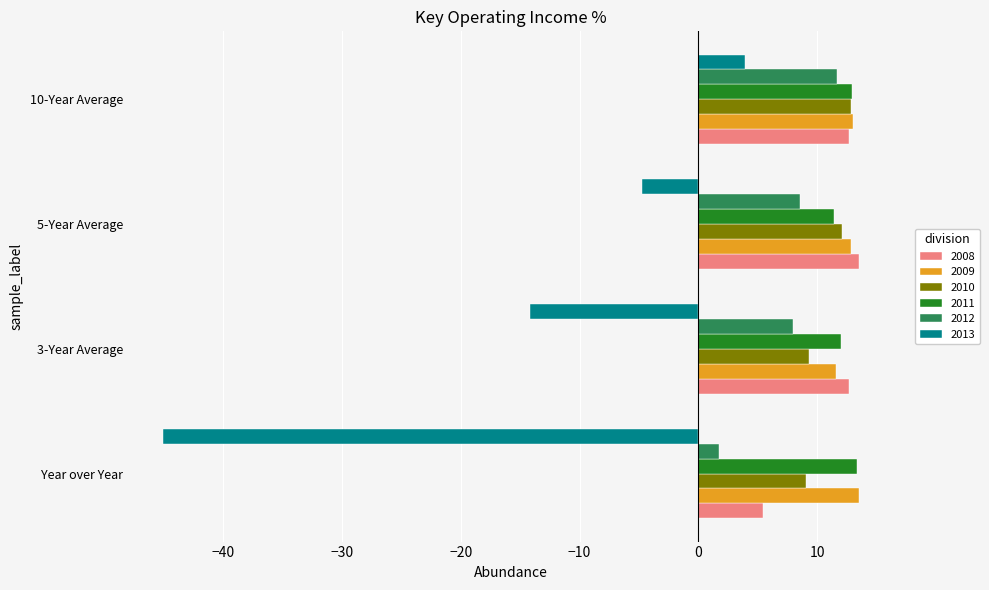

Is the value of 2009 at Year over Year greater than the value of 2012 at 5-Year Average?

Yes